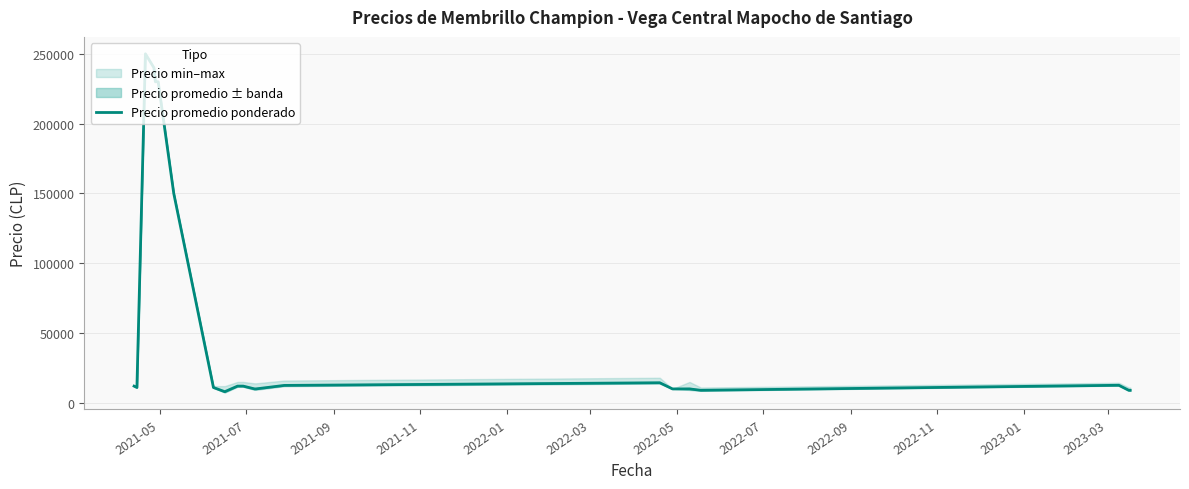

How many points are lower than both their immediate neighbors (excluding endpoints)?

3